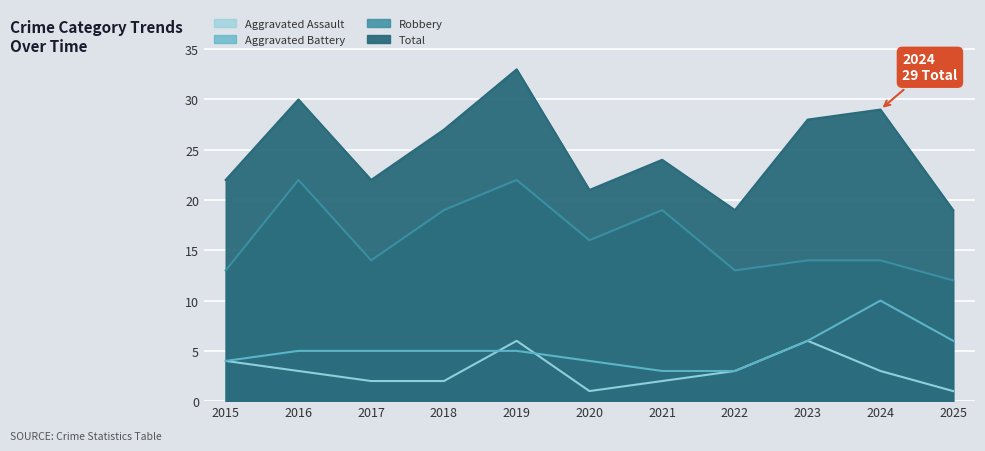

What are all the series names shown in the legend?

Aggravated Assault, Aggravated Battery, Robbery, Total